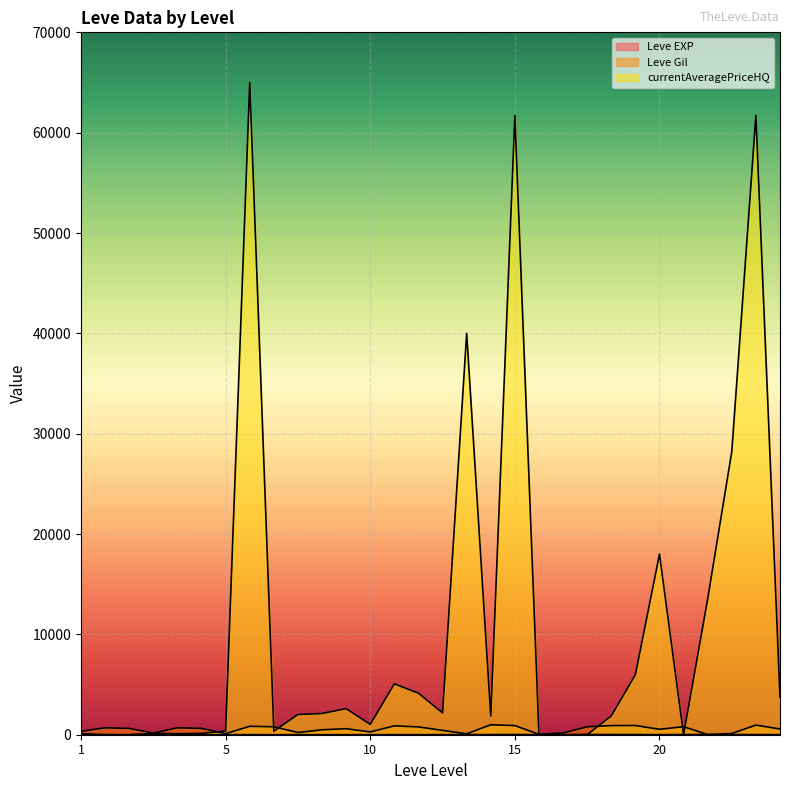

At which category does Leve Gil reach its first local valley?

1